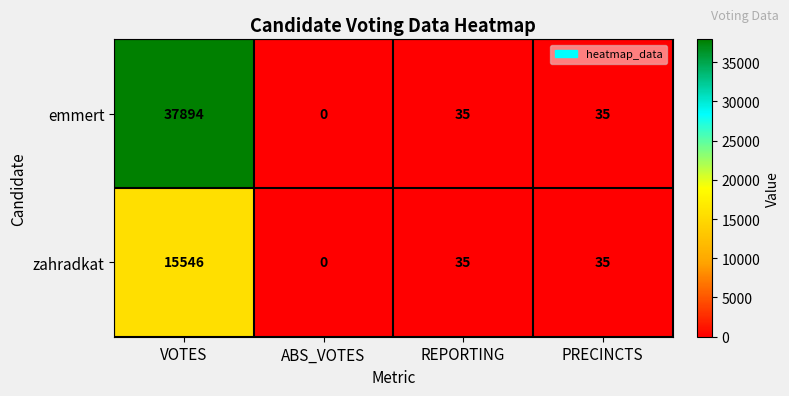

List the series in order of their overall mean, lowest first.

zahradkat, emmert